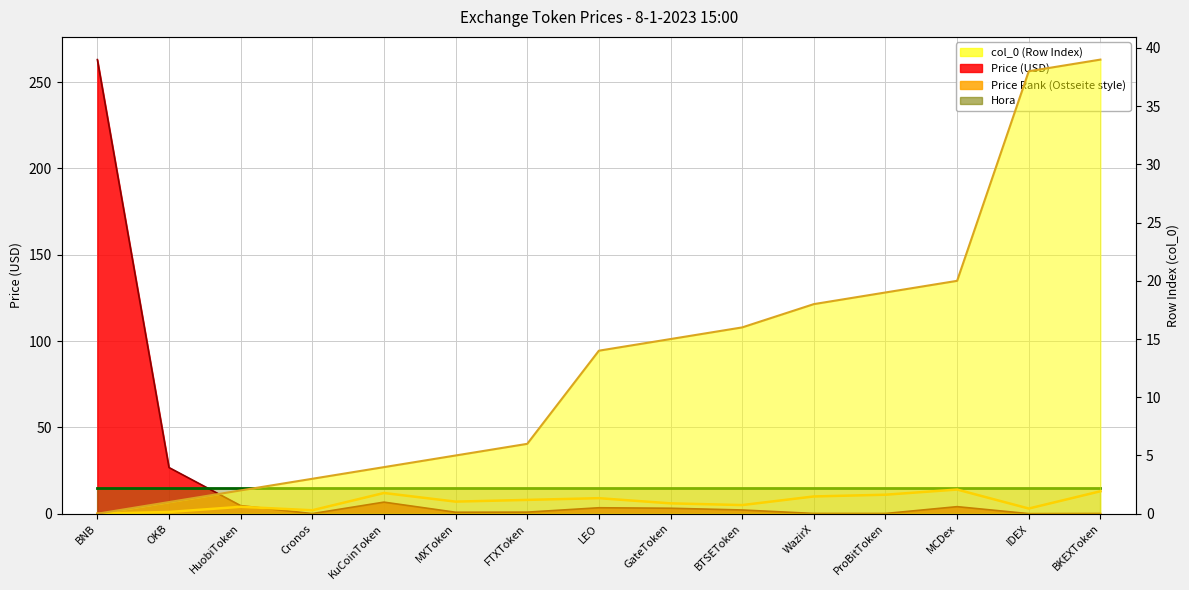

True or false: Hora and Price Rank (Ostseite style) intersect in this chart.

False